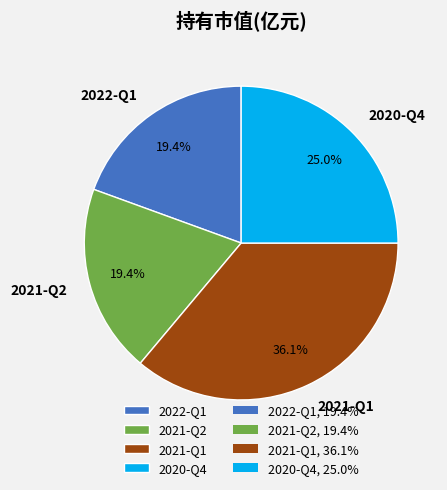

Does 2020-Q4 account for over 50% of the chart?

No